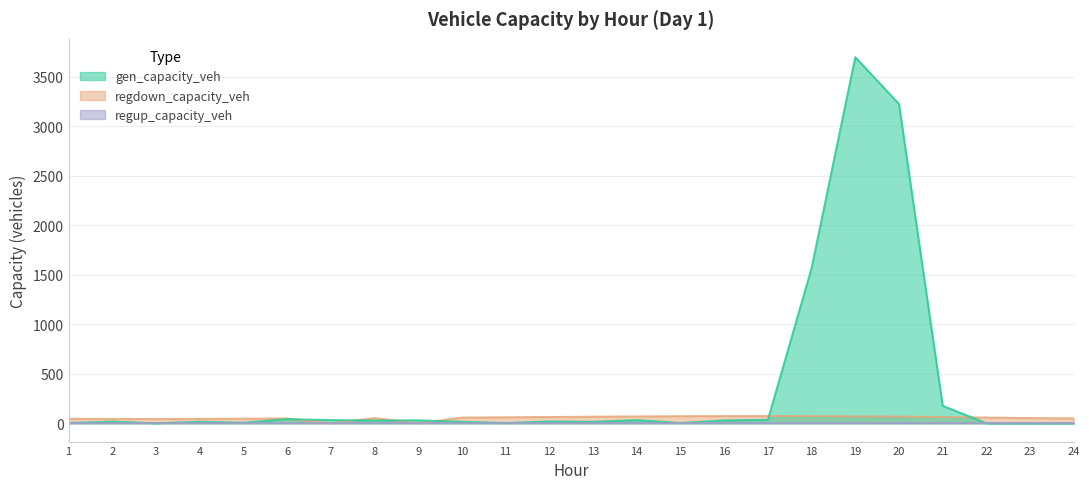

What is the total value across all series at 19?

3768.0